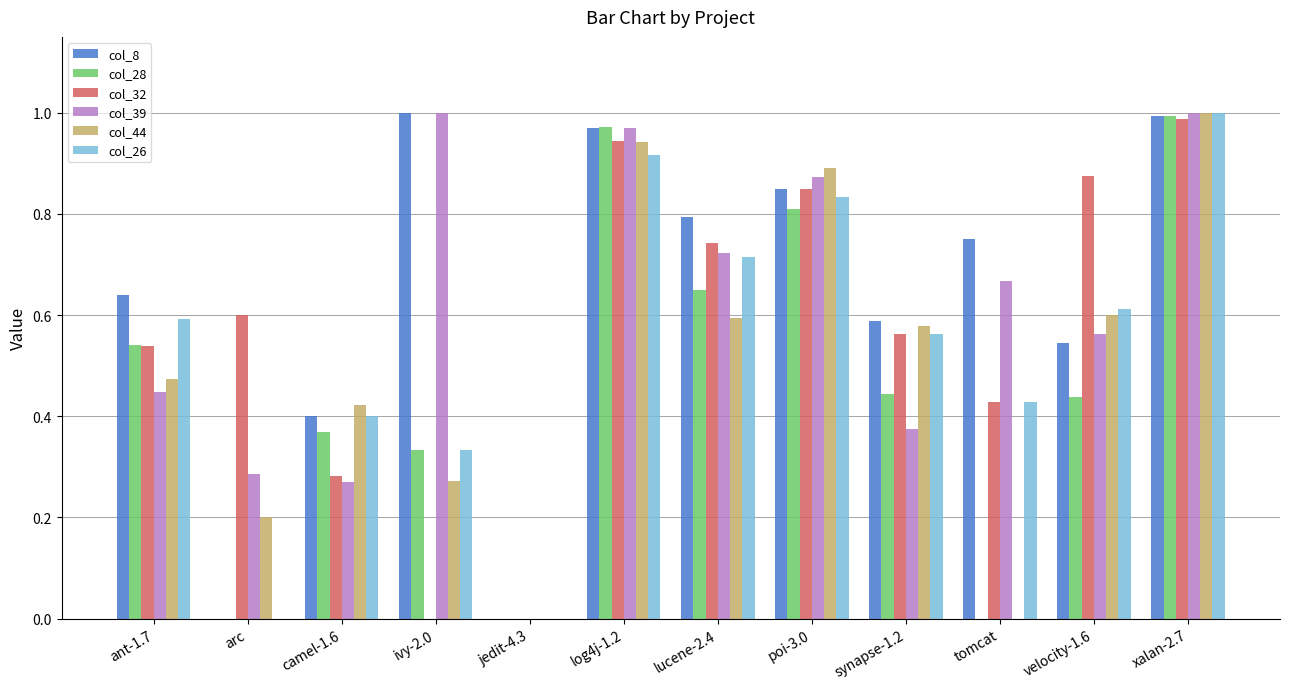

Is the value of col_8 at lucene-2.4 greater than the value of col_28 at tomcat?

Yes